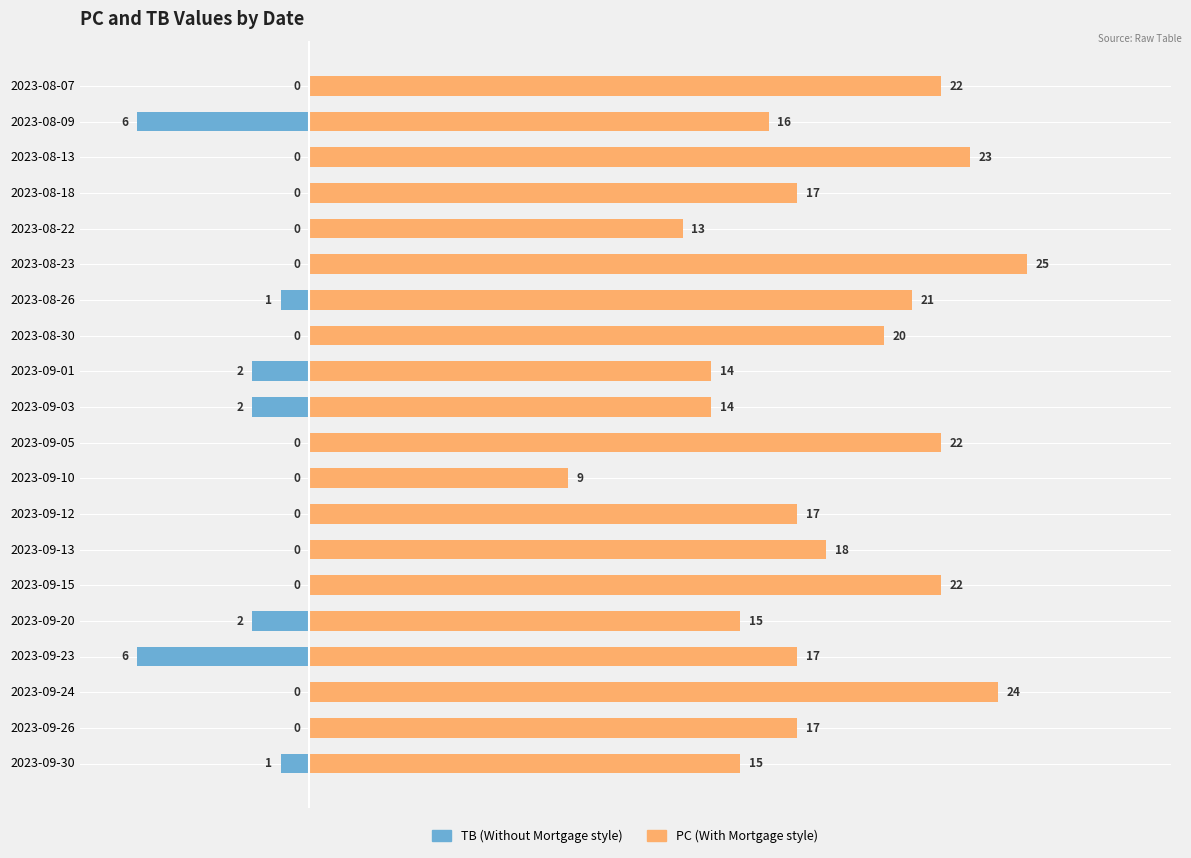

Which series has the largest range (max minus min)?

PC